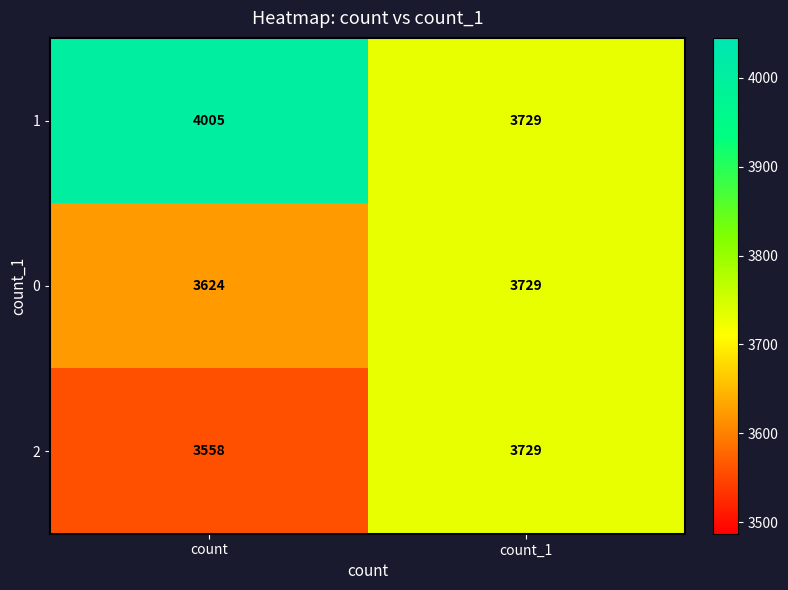

At count, list the series in order from smallest to largest.

2, 0, 1